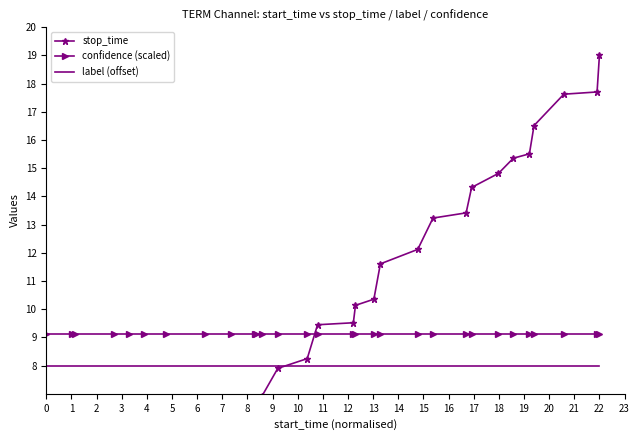

Rank the series by their average value, from lowest to highest.

label (offset), confidence (scaled), stop_time